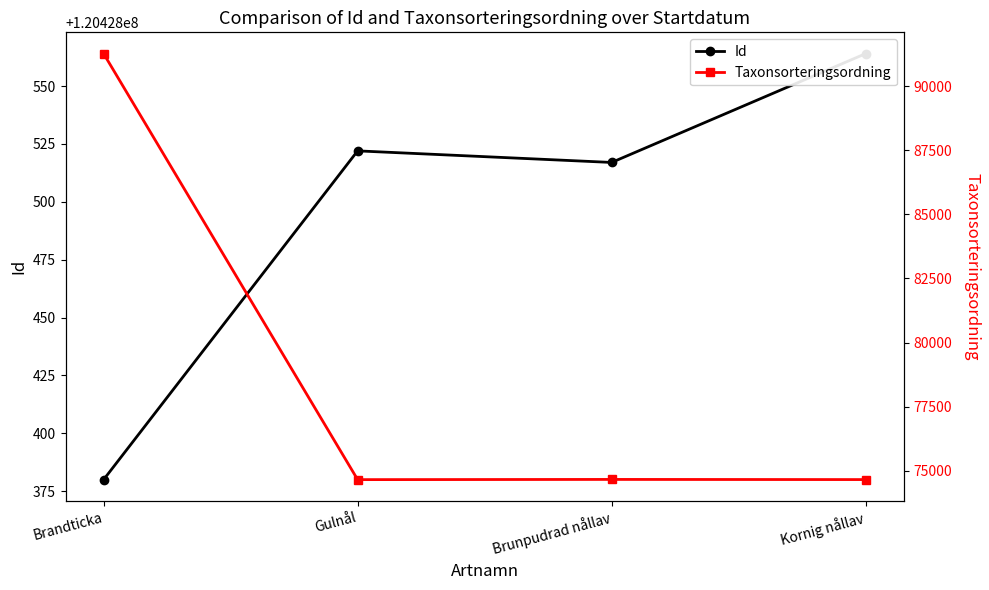

Rank the categories by Taxonsorteringsordning value from highest to lowest.

Brandticka, Brunpudrad nållav, Kornig nållav, Gulnål